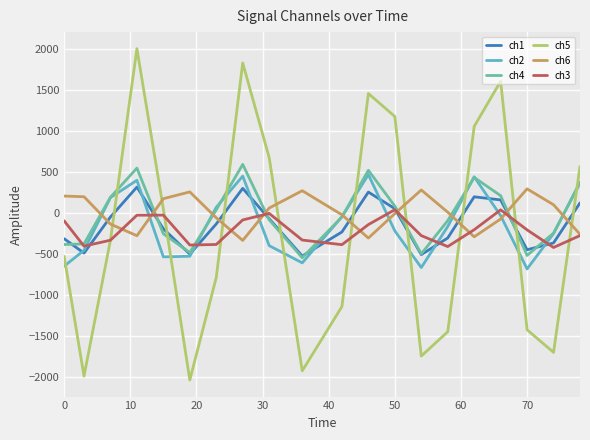

Which series has the widest spread of values?

ch5